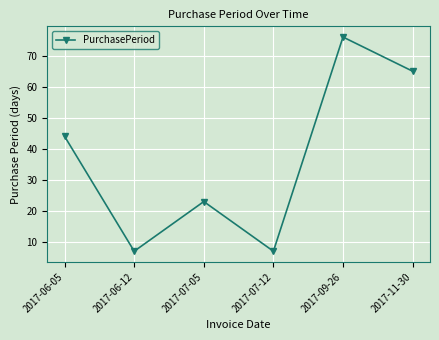

Count the number of data series in this chart.

1